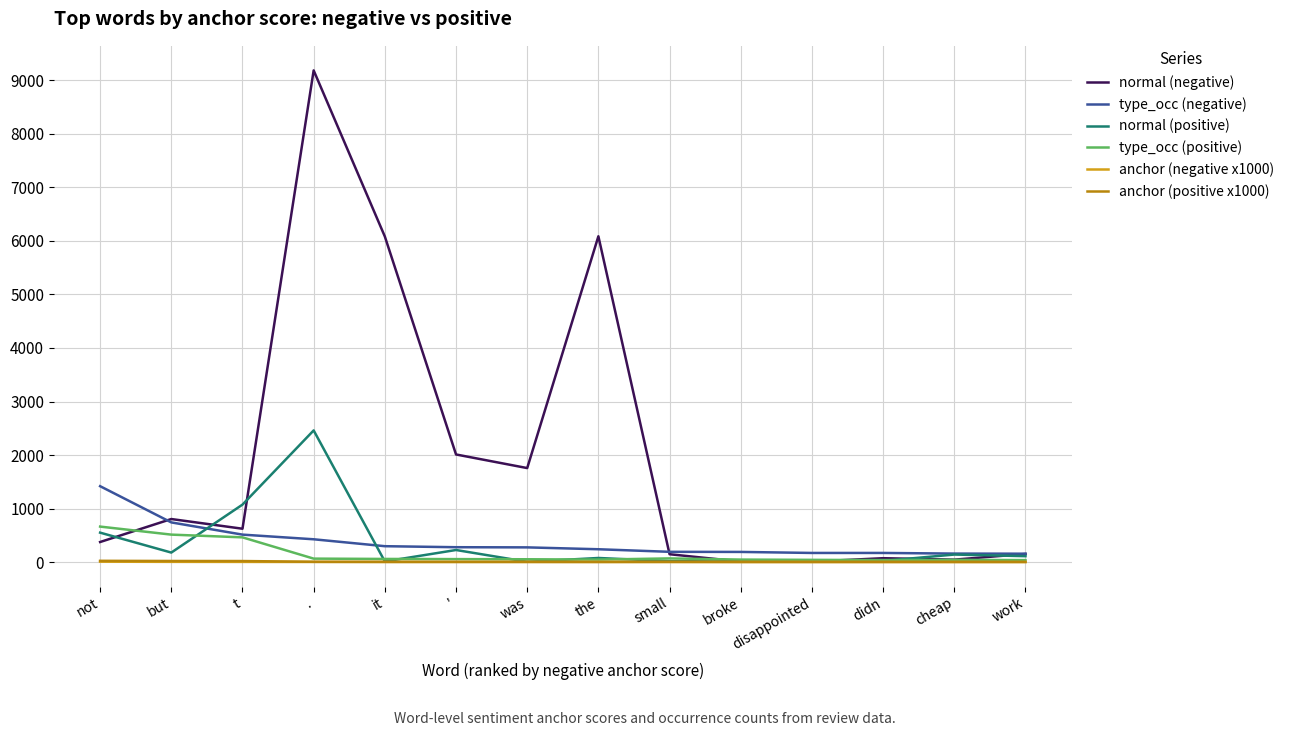

Which series changed the most between t and small?

normal (positive)